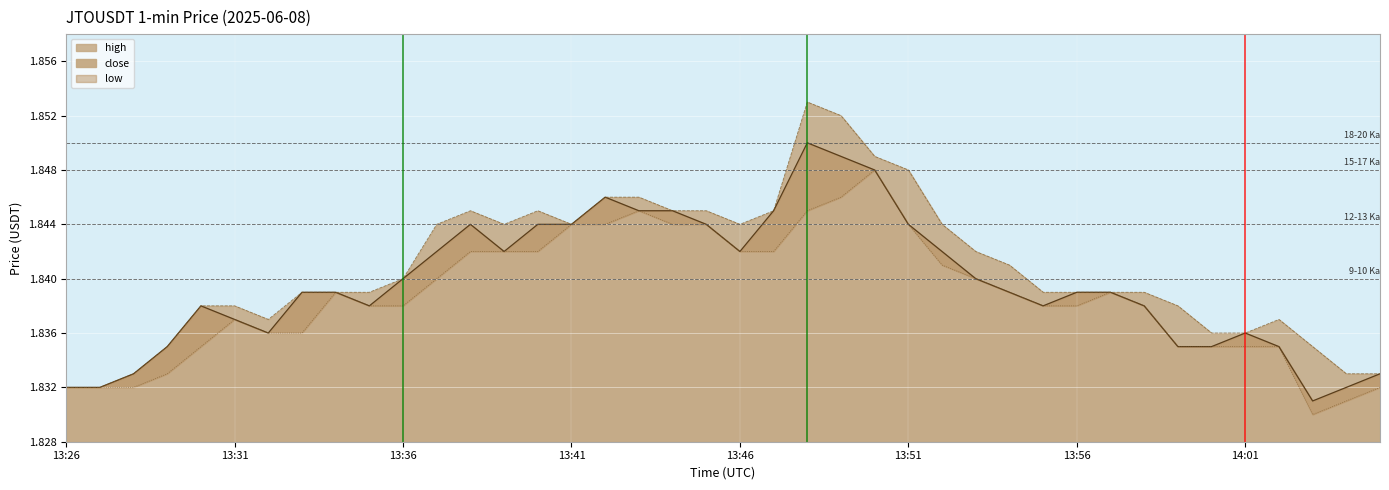

Does the chart display data point markers on the line(s)?

No